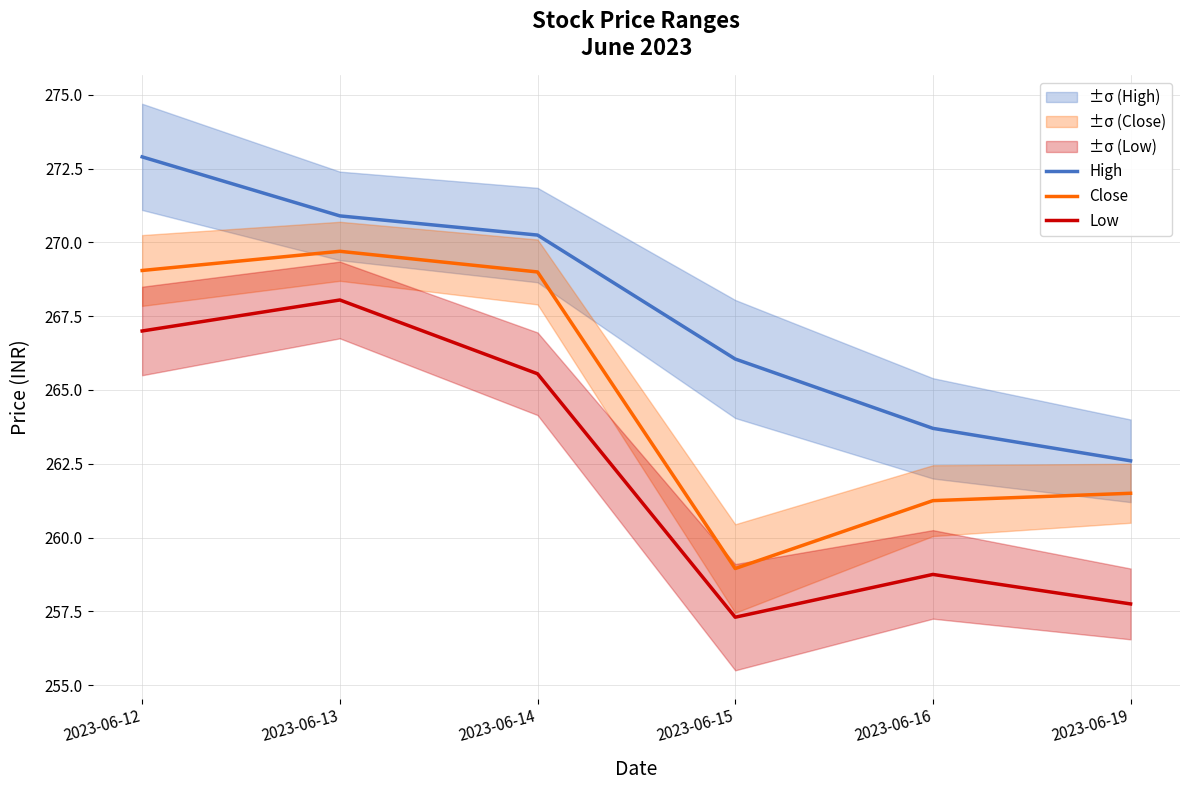

How many data points does each series have?

6